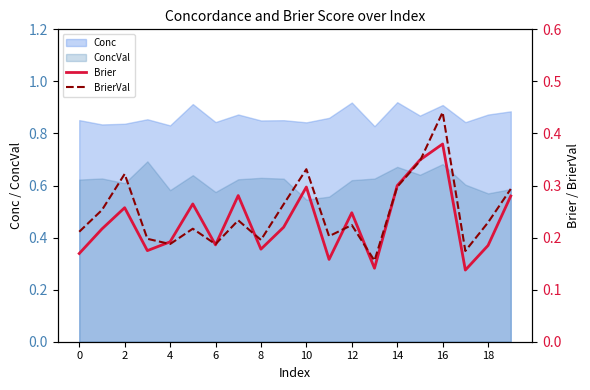

How many times do BrierVal and Brier cross each other?

8